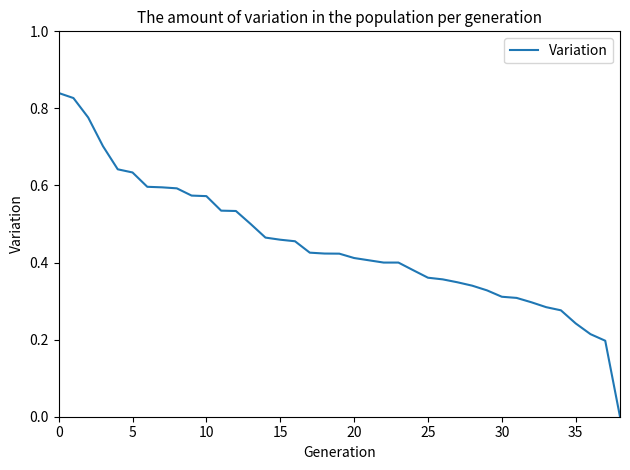

How many lines are shown in the chart?

1